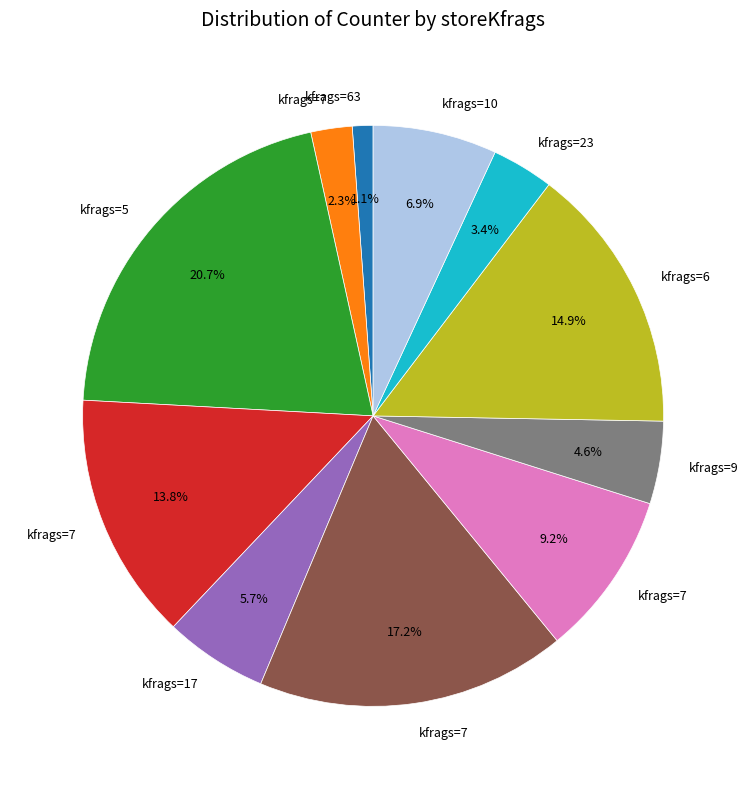

Does any single category account for the majority?

No